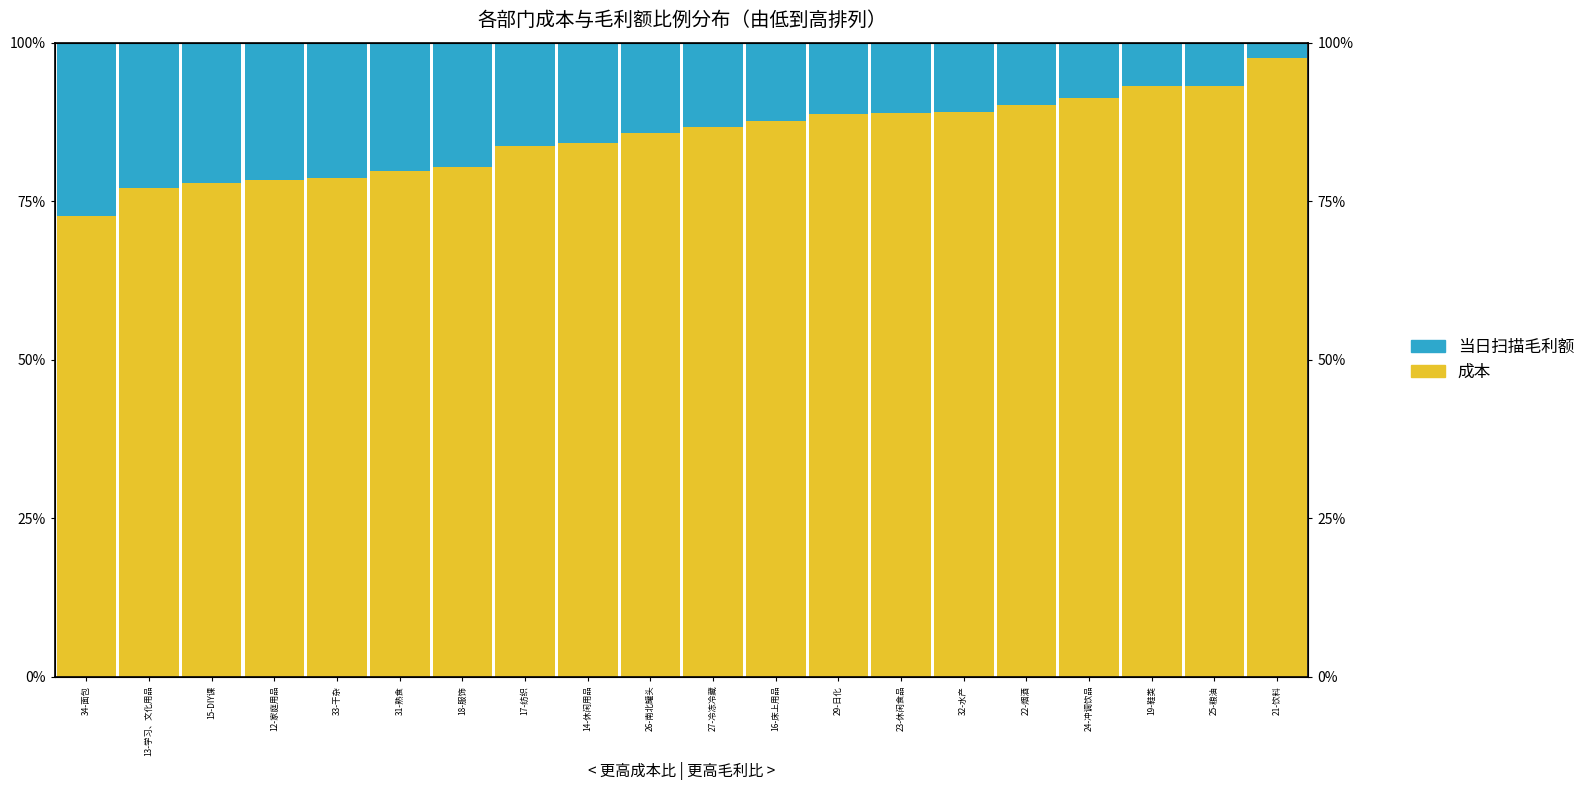

Read the 成本 value at 24-冲调饮品.

0.9